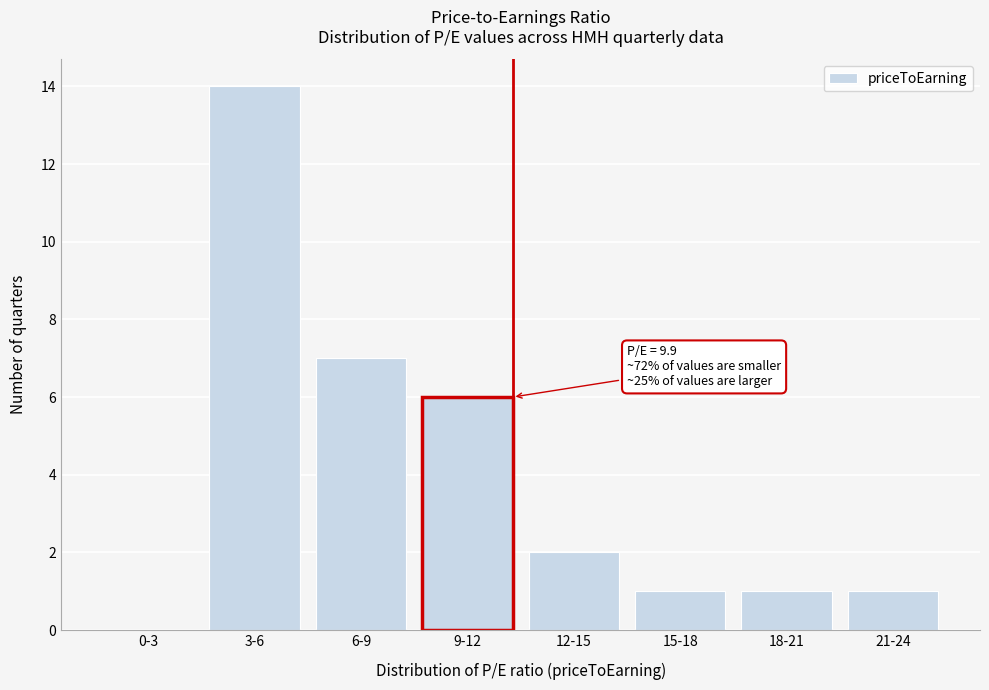

Reading left to right, what are all the values shown in this chart?

0-3=0	3-6=14	6-9=7	9-12=6	12-15=2	15-18=1	18-21=1	21-24=1